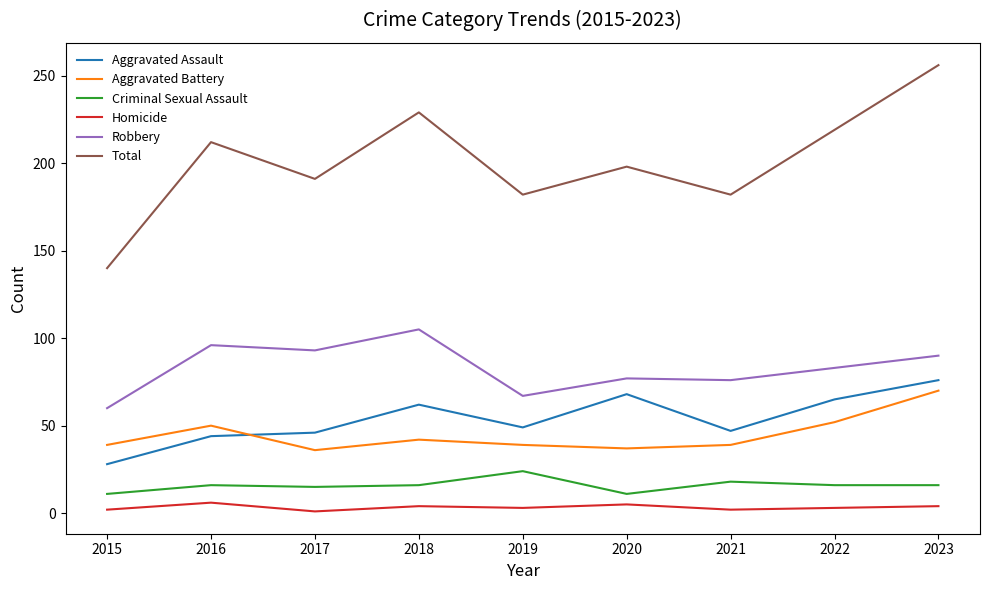

The value of Robbery at 2016 is 96. True or false?

True